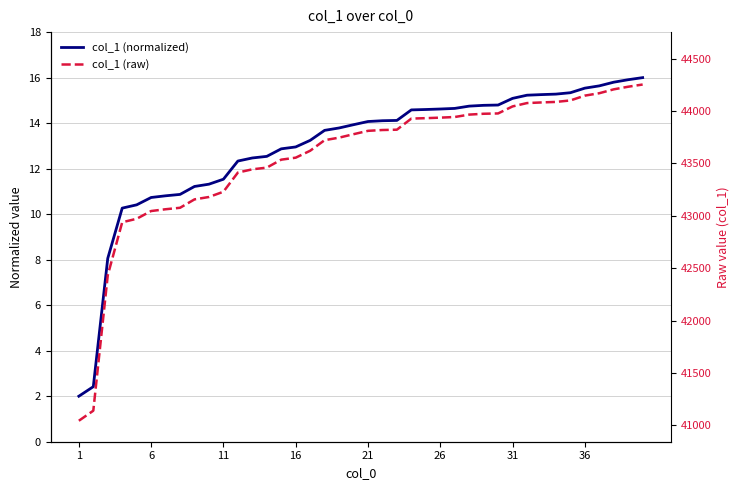

What is the difference between the maximum and minimum values in the col_1 (raw) series?

3208.0